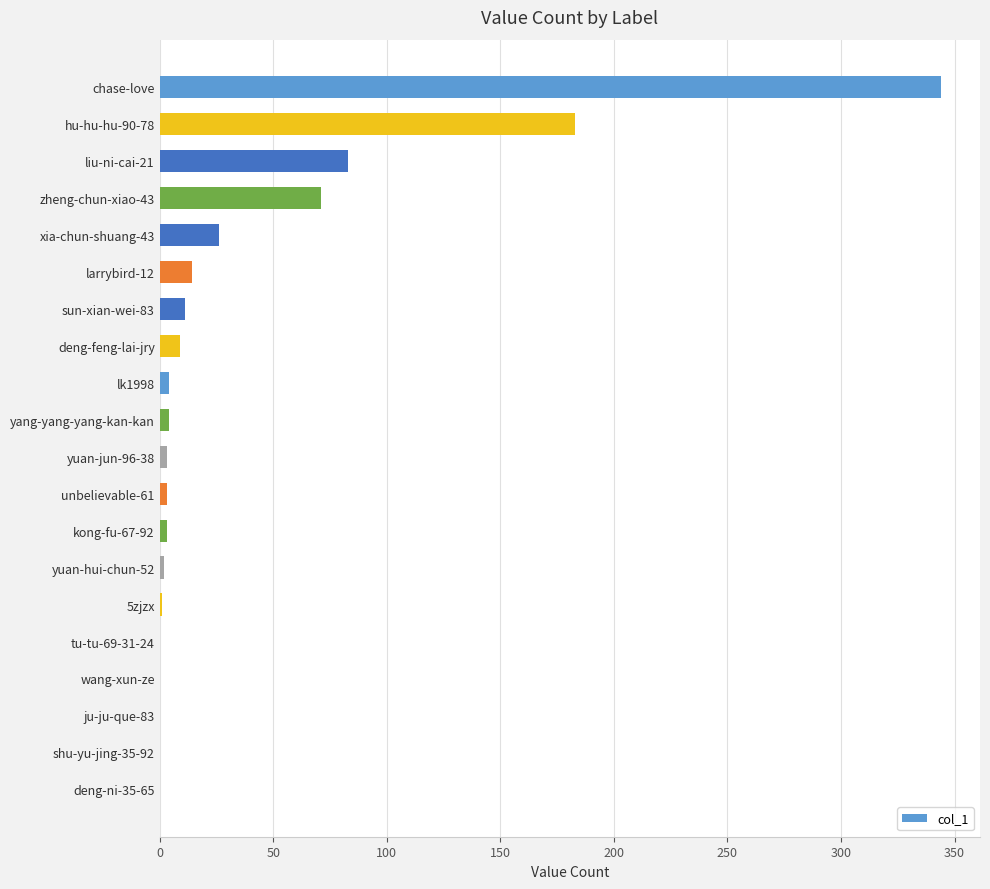

True or false: the data shows -175 at shu-yu-jing-35-92.

False